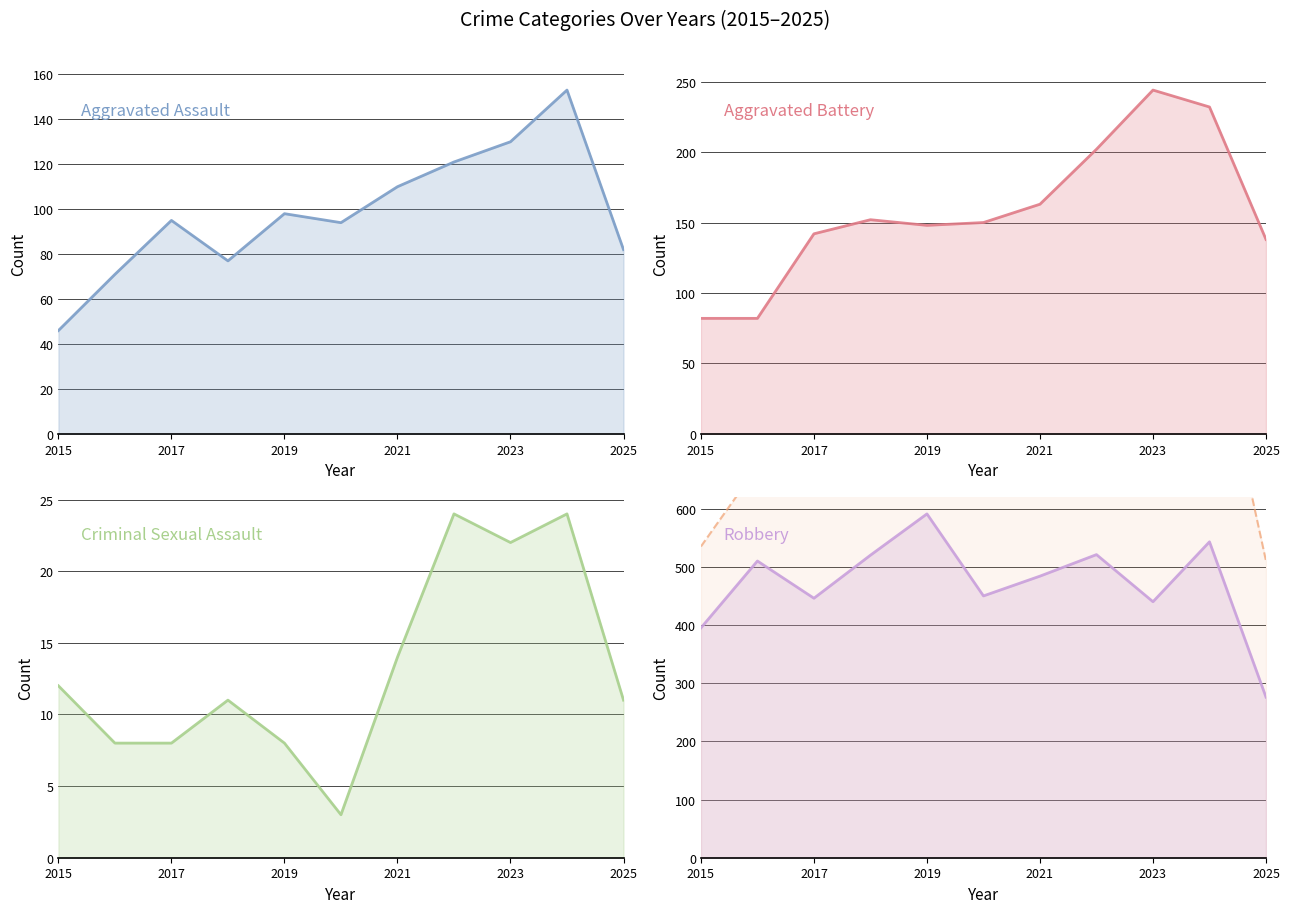

Which series has the largest range (max minus min)?

Total